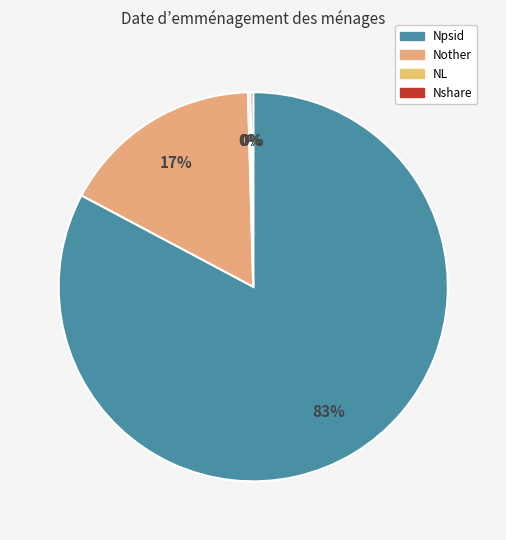

Rank the categories by value from lowest to highest.

NL, Nshare, Nother, Npsid